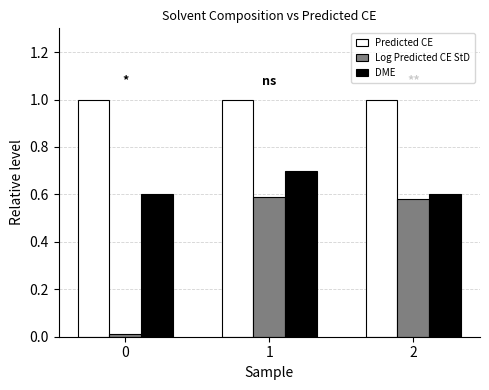

Which series changed the most between 0 and 2?

Log Predicted CE StD